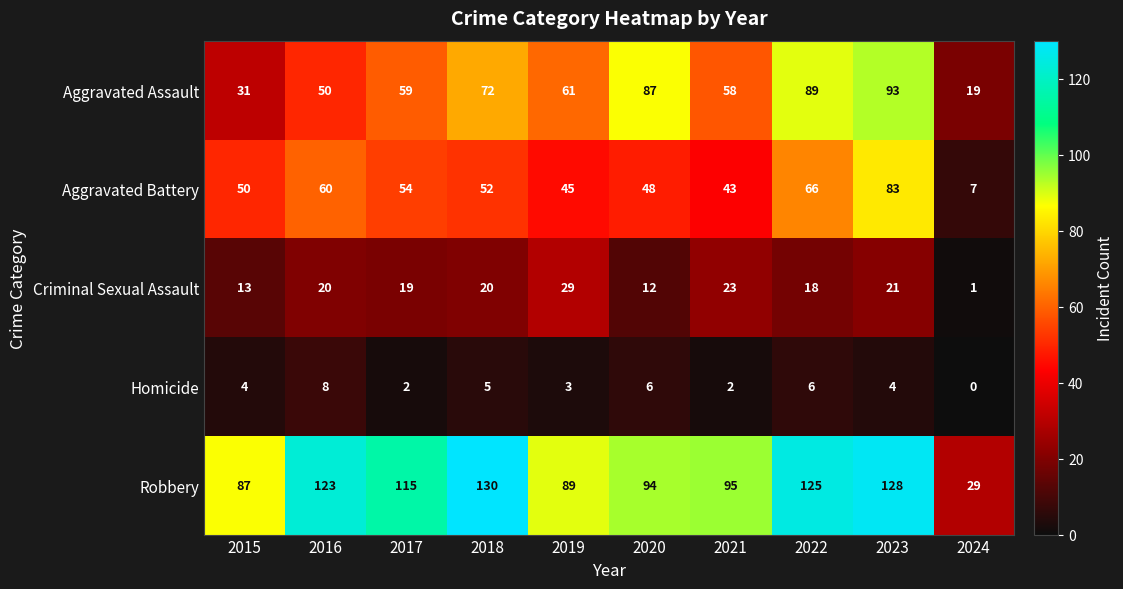

At how many categories does at least one series exceed 102?

5